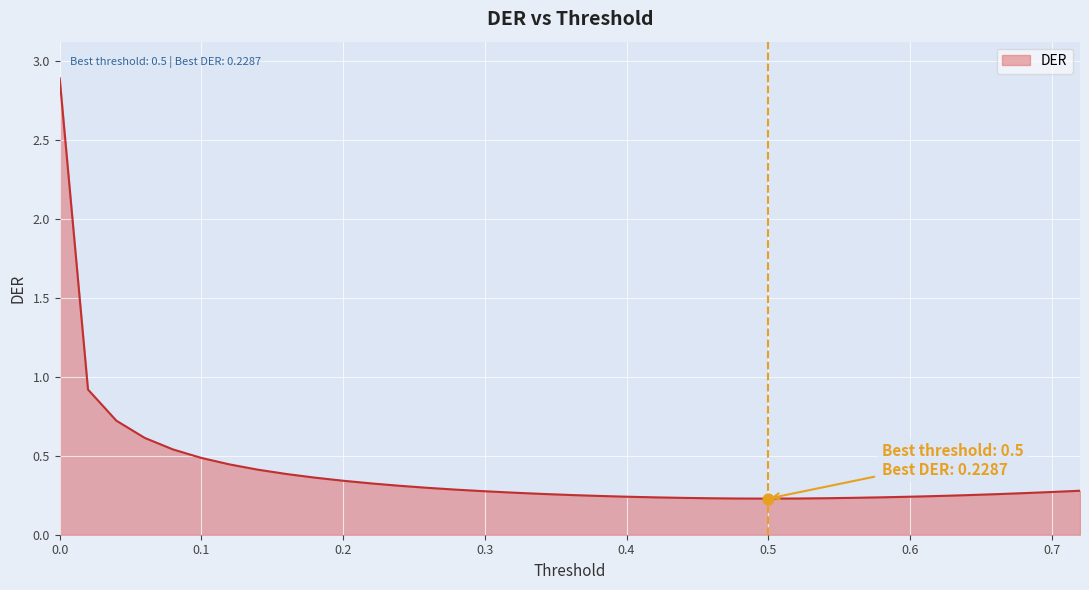

What is the difference between the maximum and minimum values?

2.7